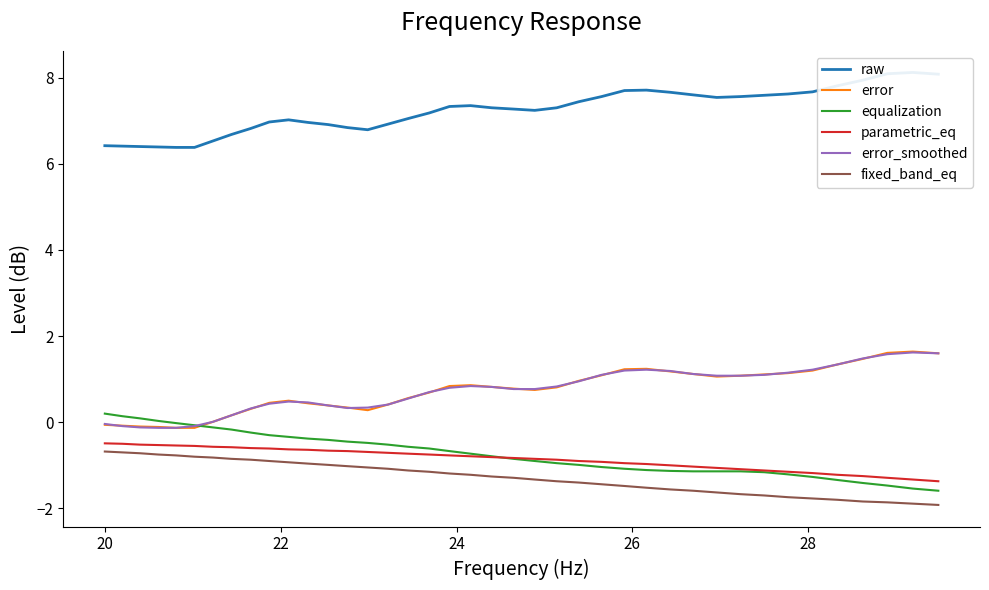

Is this an area chart (filled region under the line)?

No